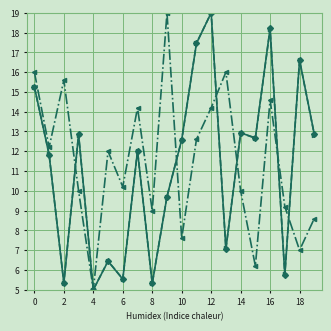

What is the maximum value shown in the chart?

19.0